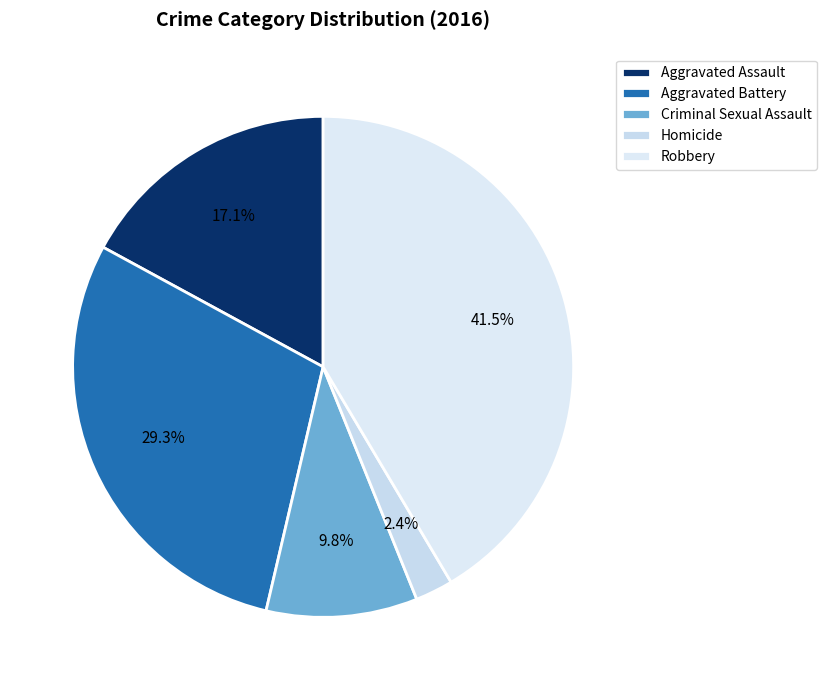

How much of the chart is everything except Robbery?

58.5%